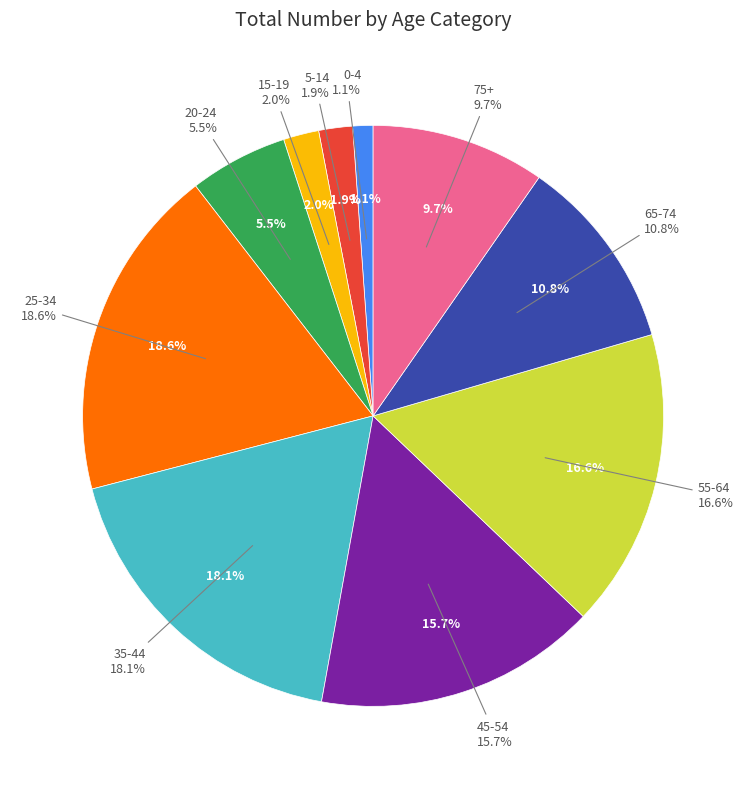

Which category has the biggest portion of the pie?

25-34